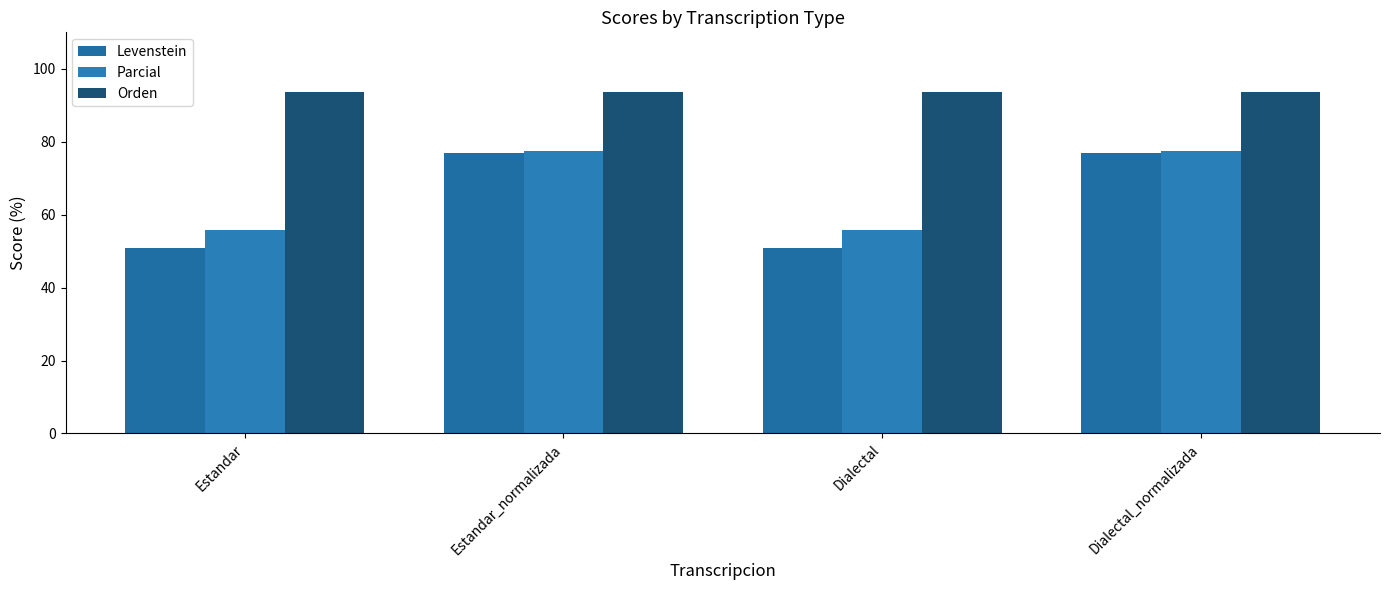

How many bars are there in each group?

3